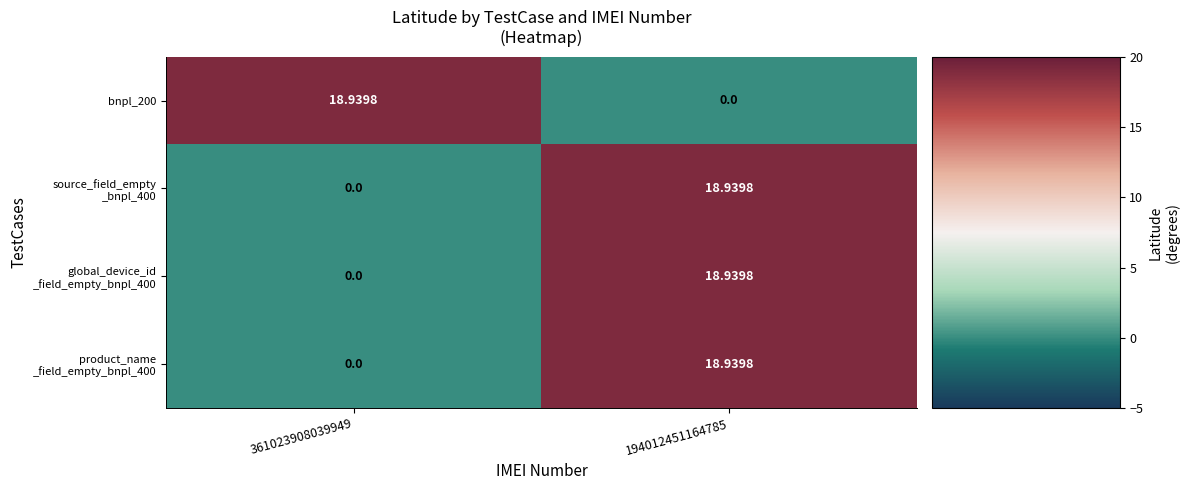

How many data points does each series have?

2